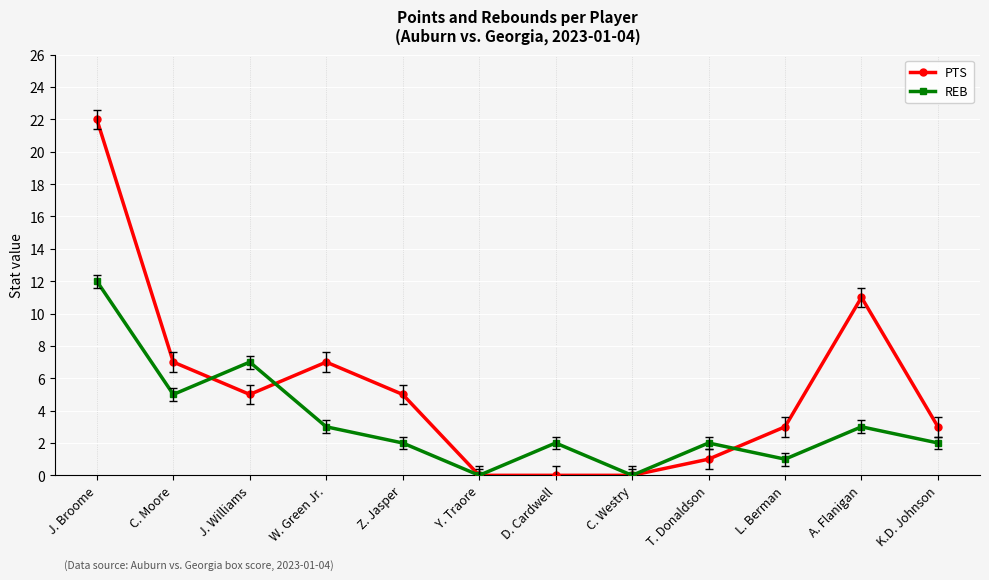

Which series changed the most between Y. Traore and A. Flanigan?

PTS